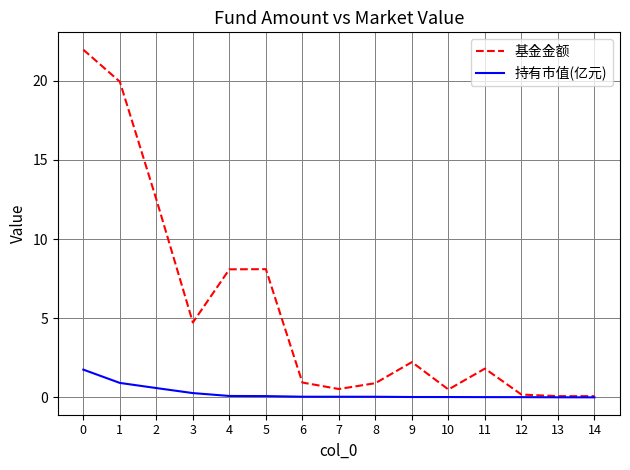

What is the greatest value displayed?

22.0